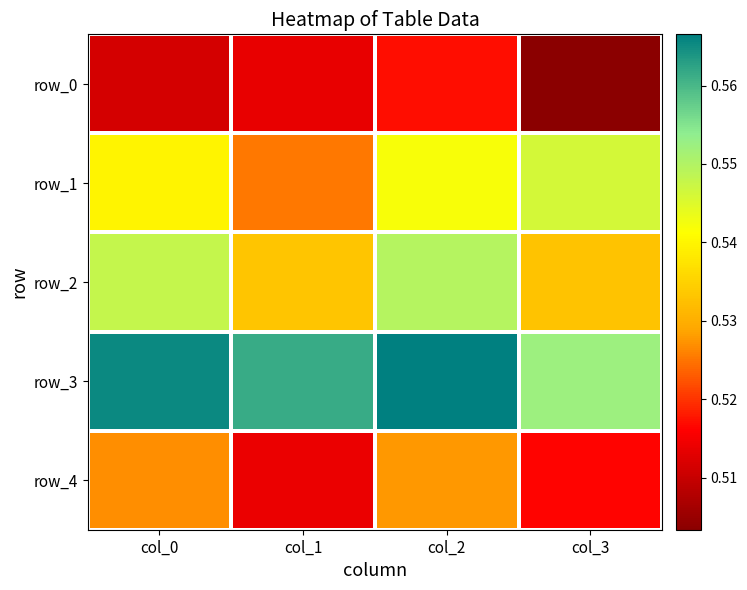

Which category has the highest value in the row_1 series?

col_3